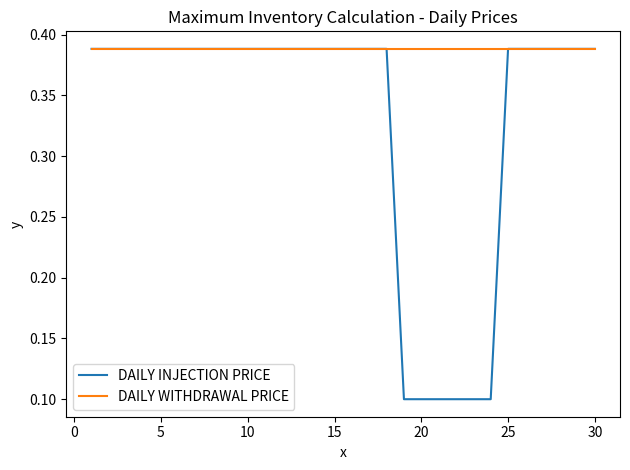

Does the chart have visible grid lines?

No